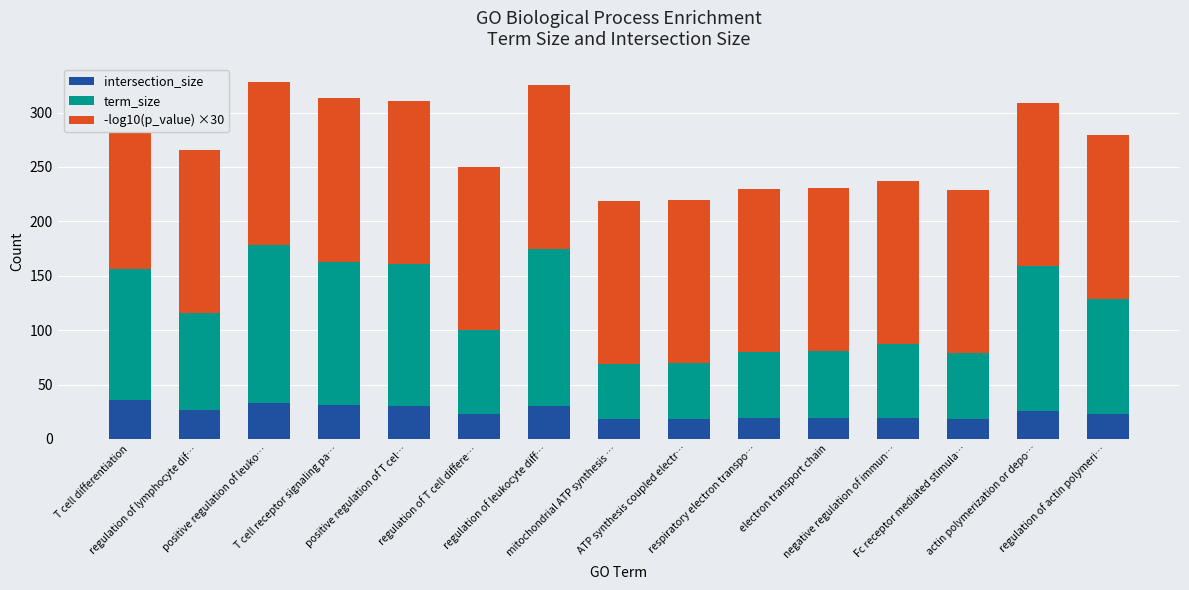

What is the label of the 3rd bar from the left?

positive regulation of leuko…